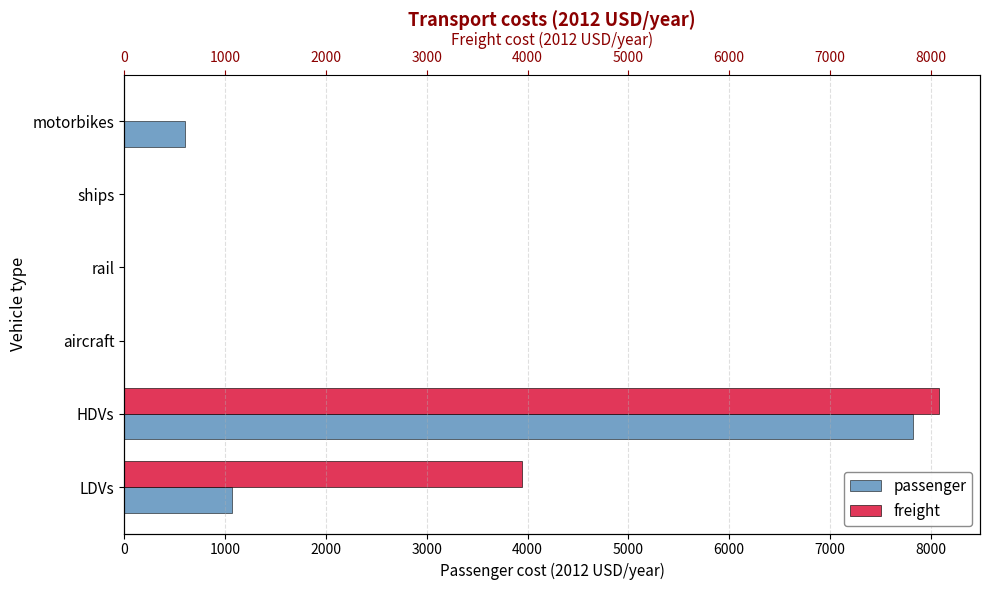

Rank the series at motorbikes from lowest to highest value.

freight, passenger